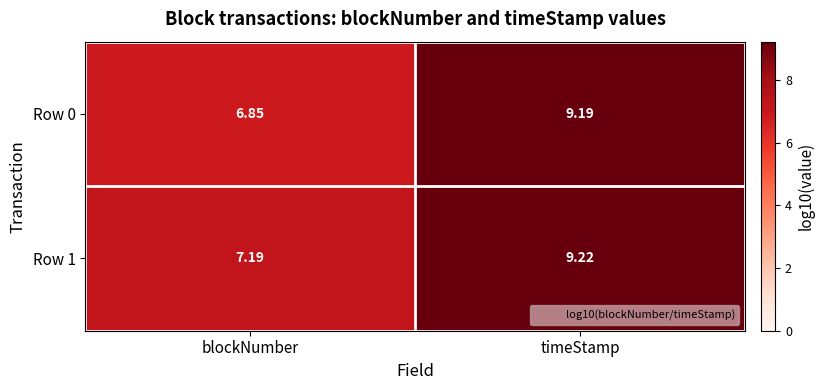

What is the spread (max minus min) of values at blockNumber?

0.3